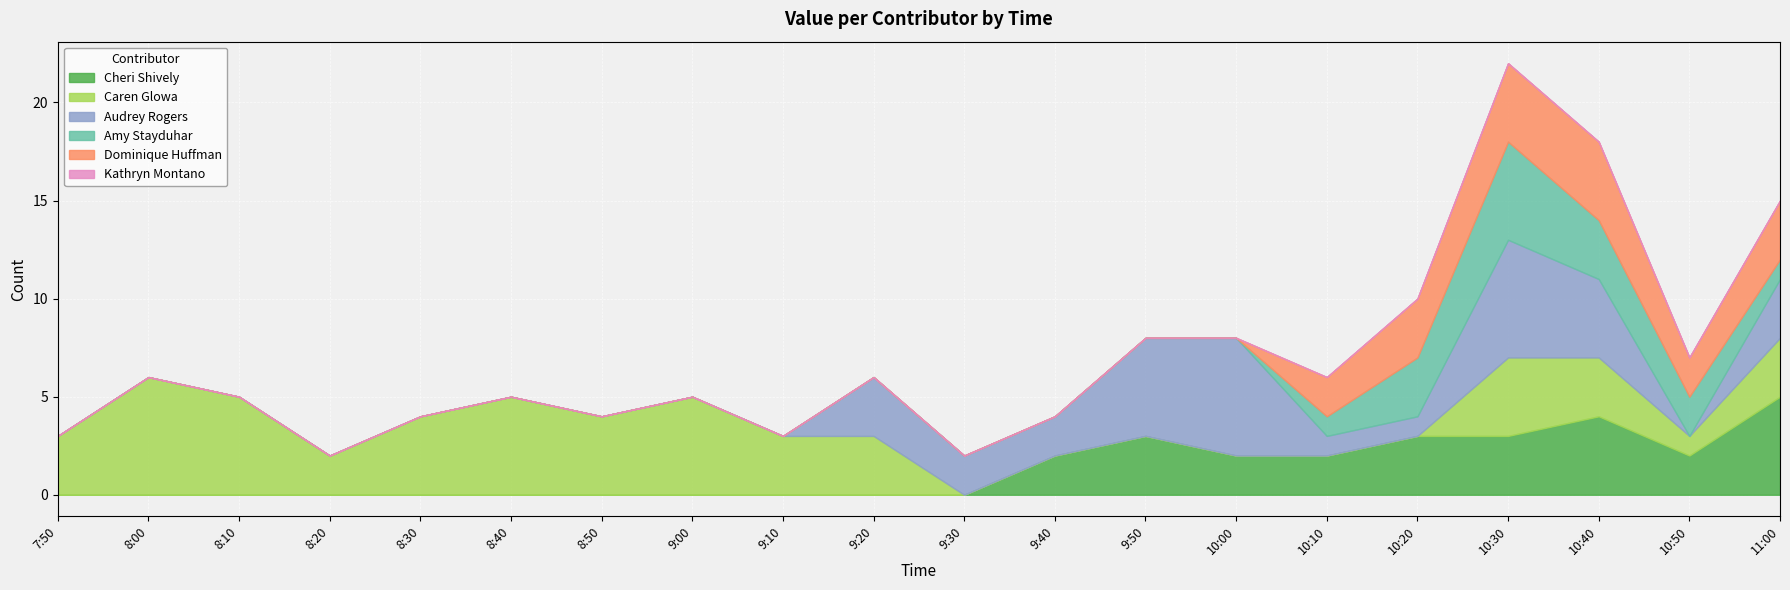

What is the spread (max minus min) of values at 8:50?

4